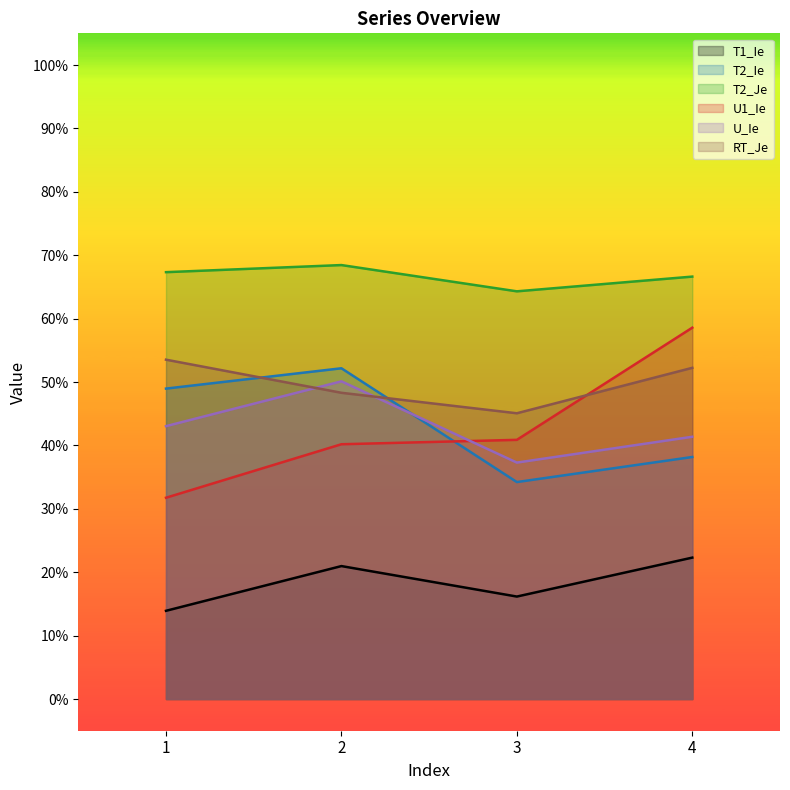

What is the difference between the highest and lowest values at 4?

0.4